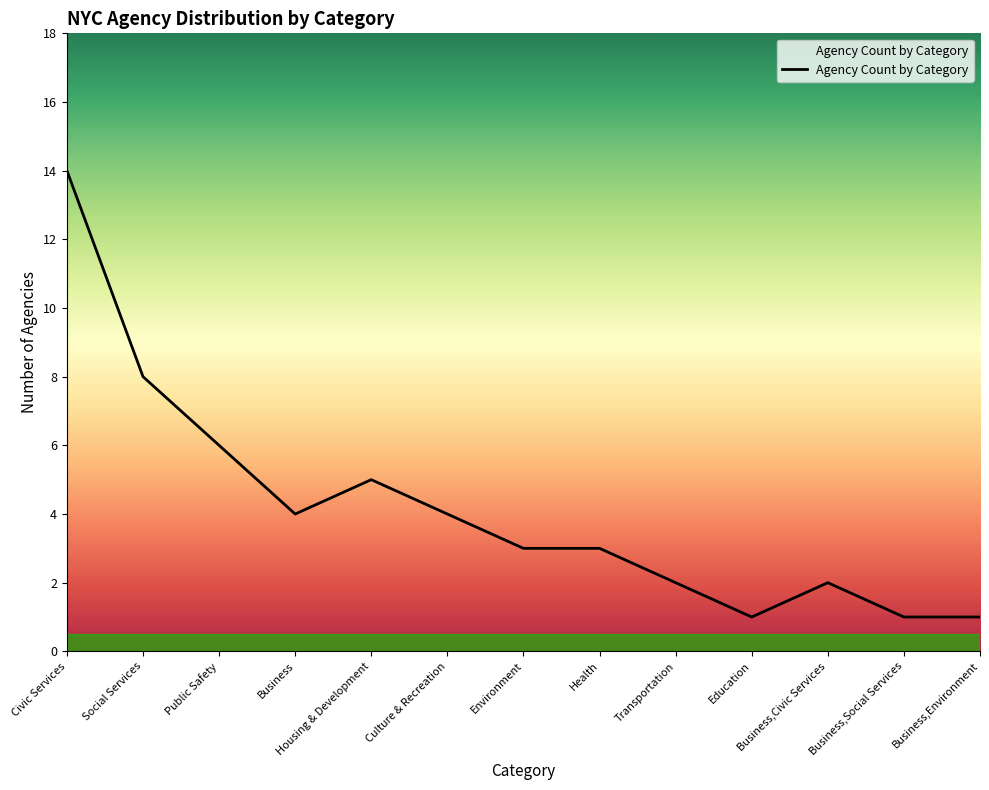

Approximately how many times larger is the value at Civic Services compared to Housing & Development?

2.8